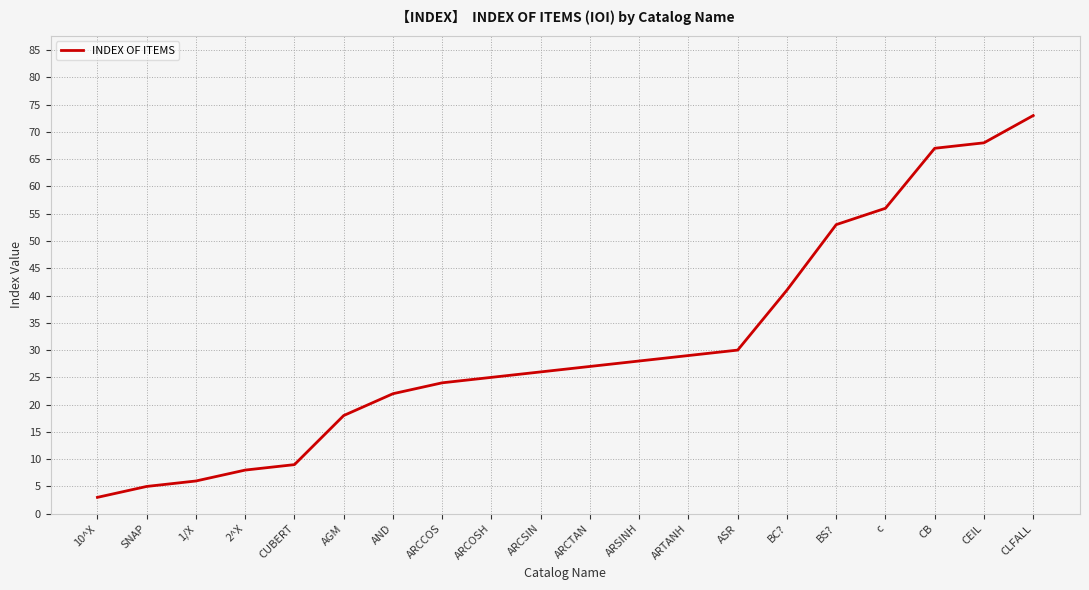

Is it true that the value at CEIL is 101?

False